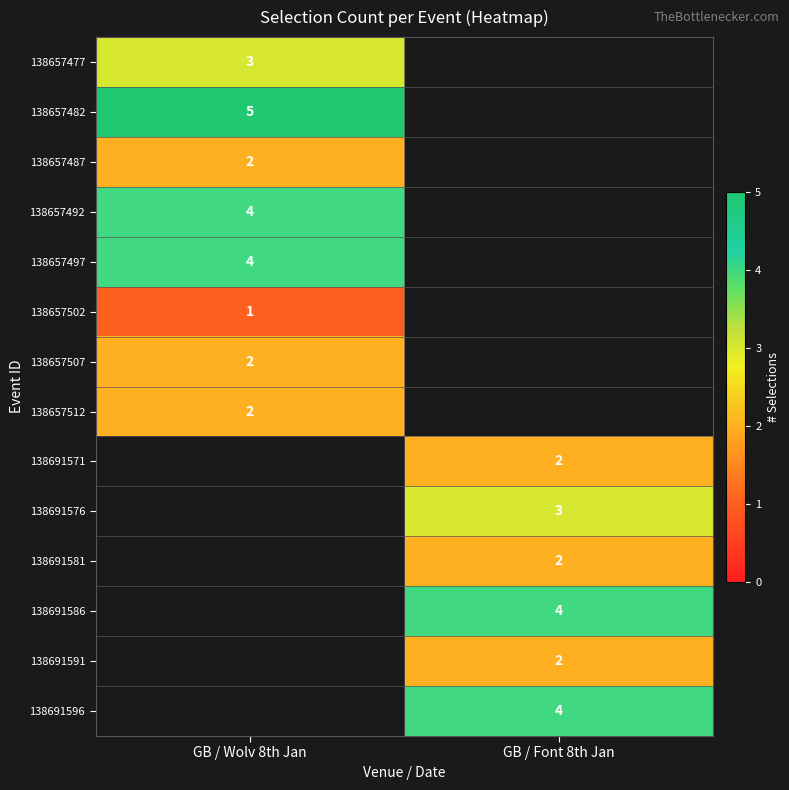

The value of 138657497 at GB / Wolv 8th Jan is 5. True or false?

False